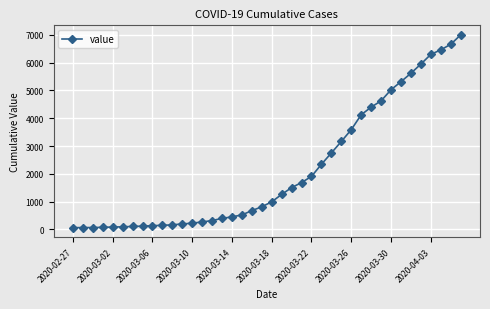

What is the maximum value shown in the chart?

6995